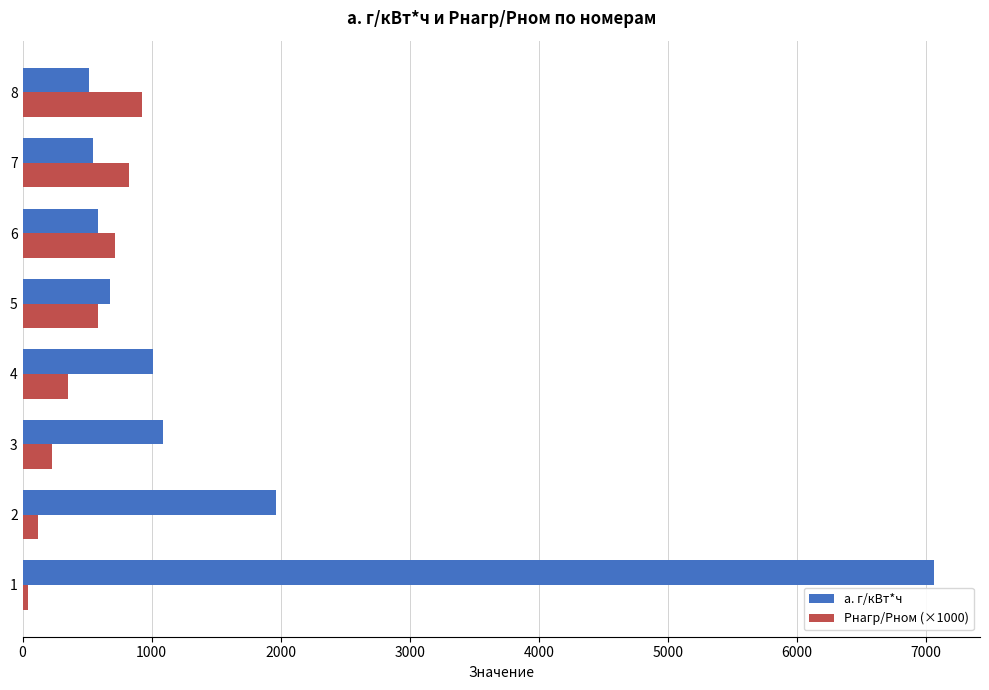

Rank the series by their average value, from highest to lowest.

a. г/кВт*ч, Pнагр/Pном (×1000)